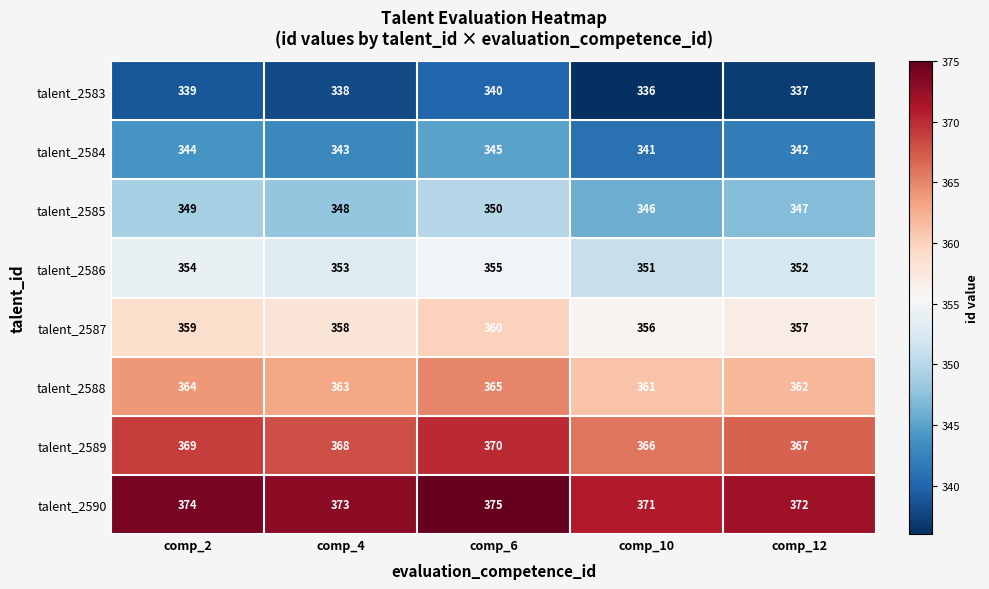

Which category has the lowest value in the talent_2585 series?

comp_10